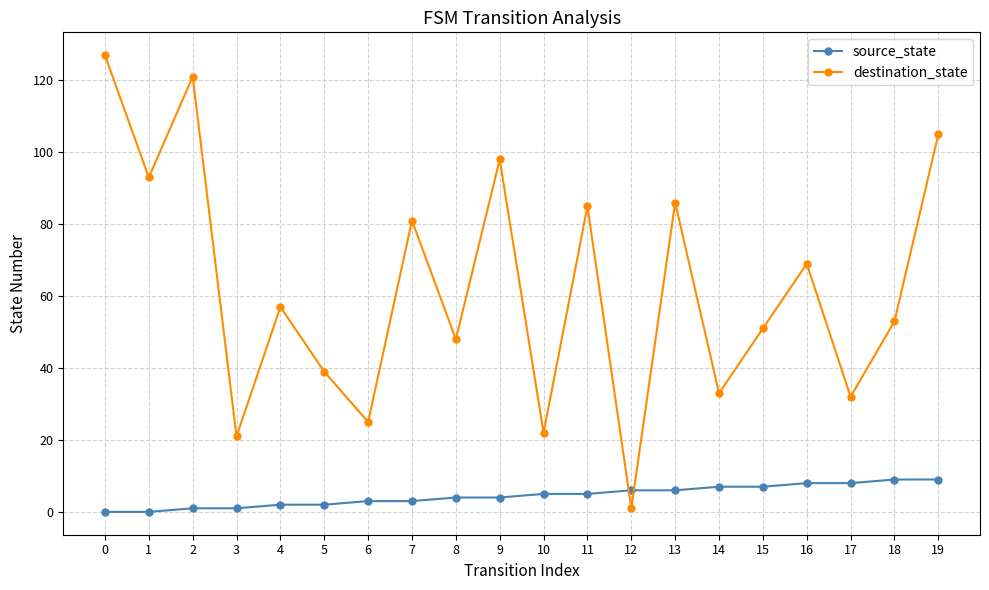

Which series has the widest spread of values?

destination_state